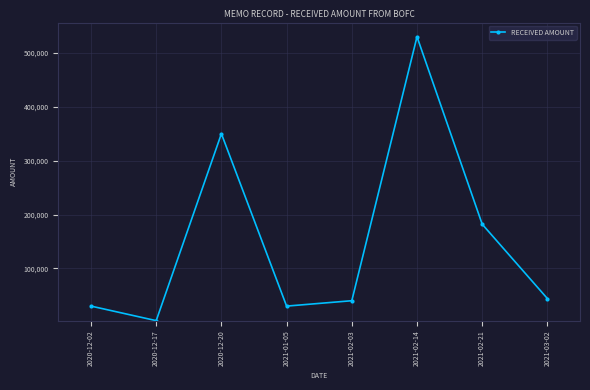

What is the label of the 6th point from the left?

2021-02-14